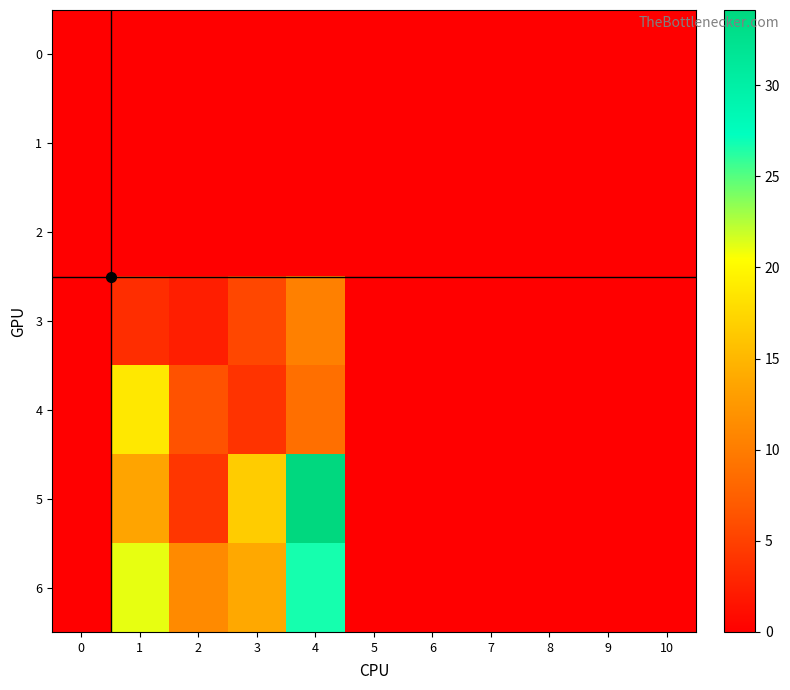

Rank the series at 2 from highest to lowest value.

6, 4, 5, 3, 0, 1, 2